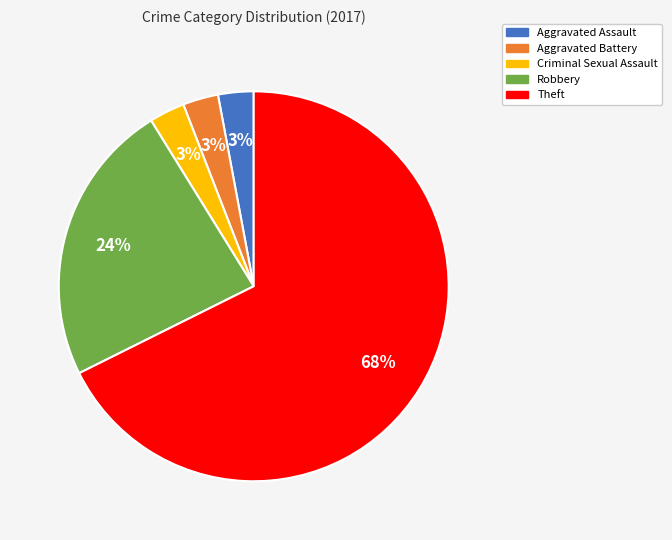

What is the largest slice in the pie chart?

Theft